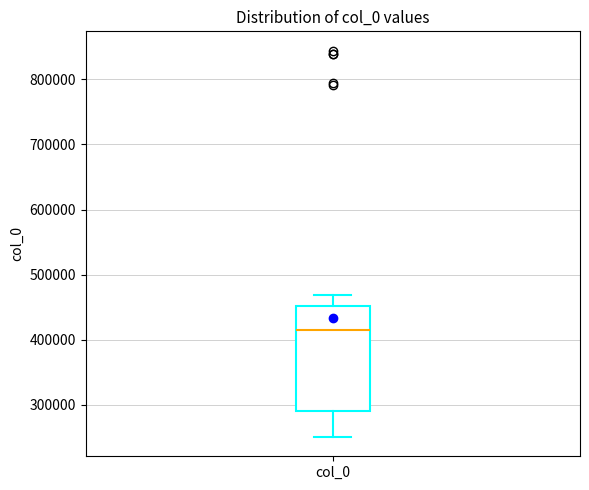

Where is the lower edge of the box for col_0 on the y-axis? The values are not printed on the chart, so give them approximately, as read against the axis.

290000